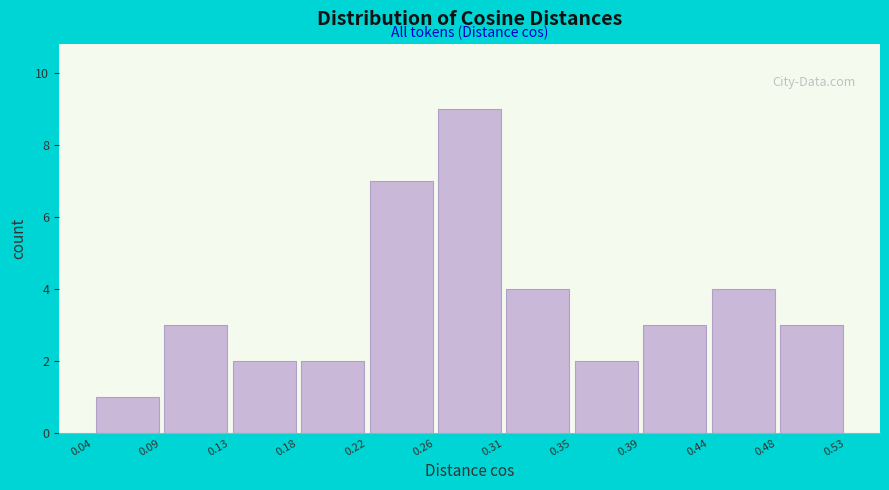

Which range on the x-axis has the tallest bar?

0.26 to 0.31